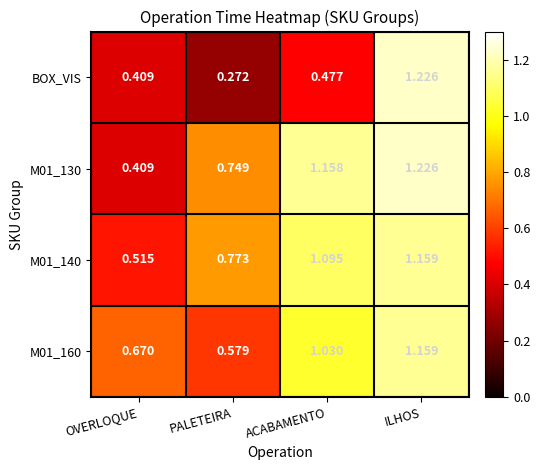

Where is M01_160 nearest to the value 0?

PALETEIRA